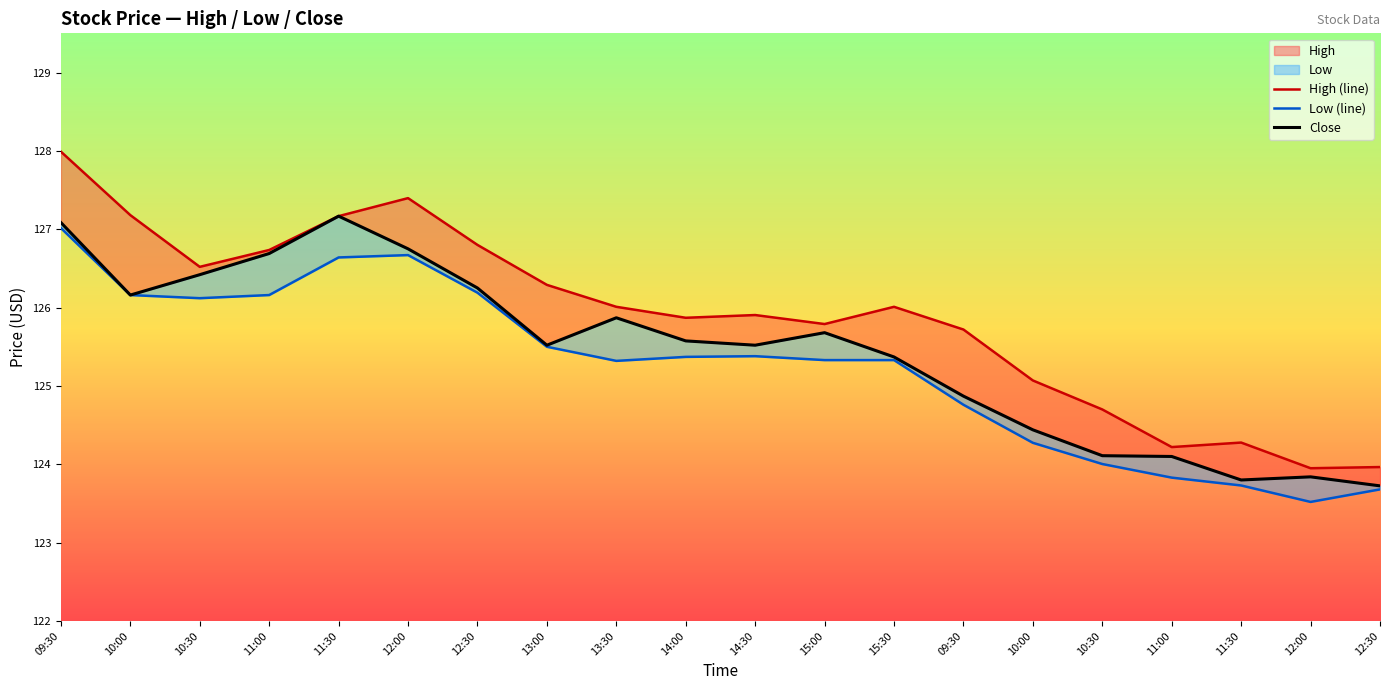

How many lines are shown in the chart?

3